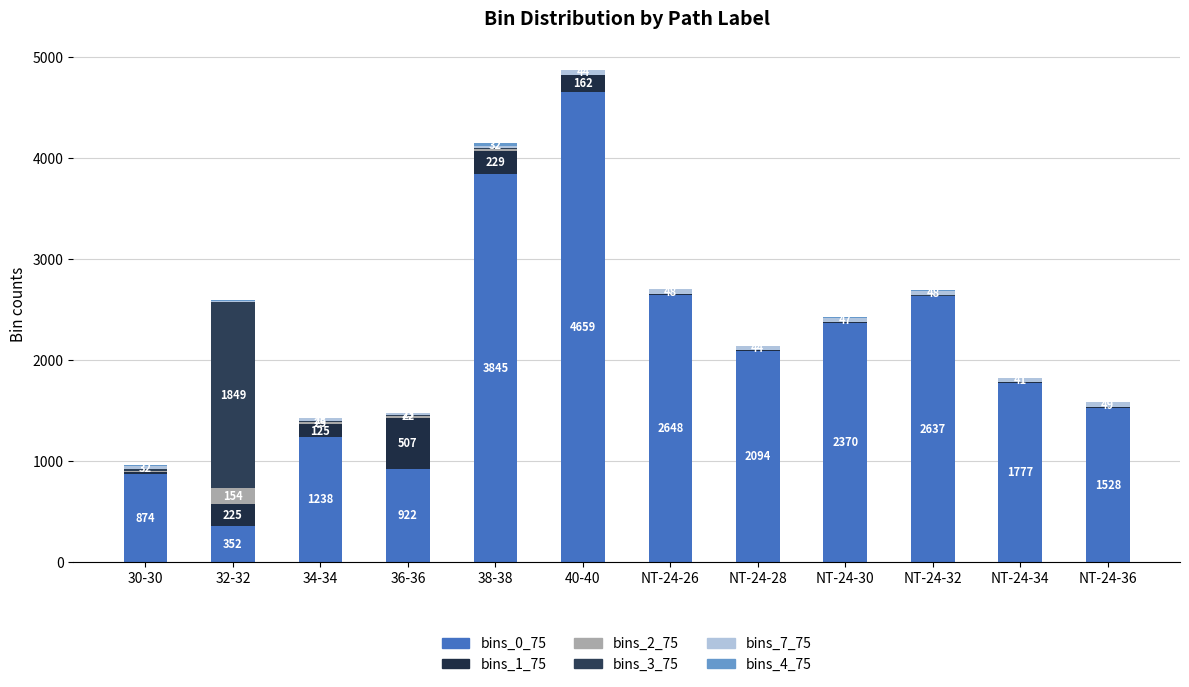

Does the chart contain stacked bars?

Yes